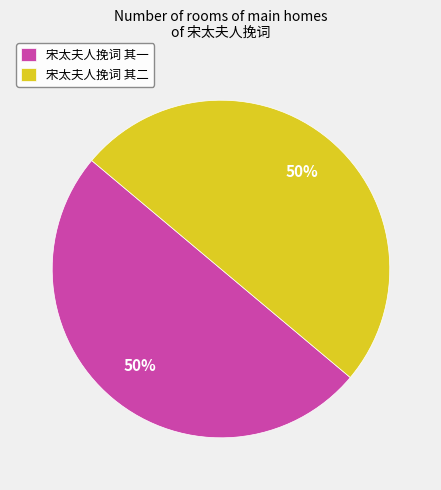

Count the number of slices in the pie.

2